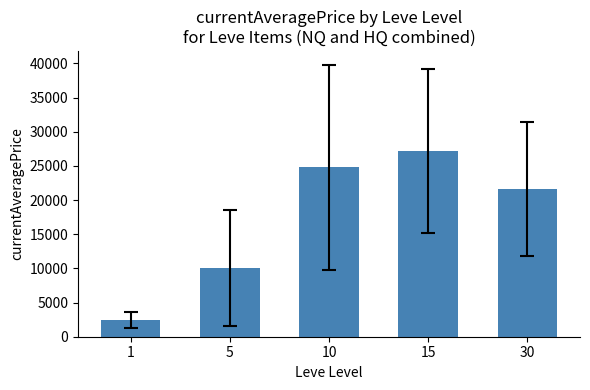

Rank the categories by value from lowest to highest.

1, 5, 30, 10, 15